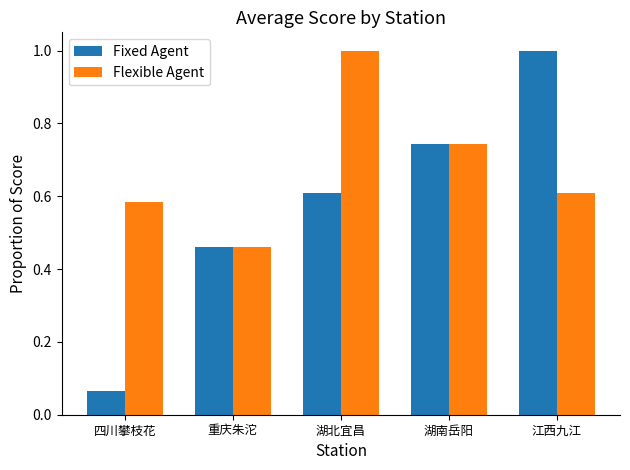

At how many categories does at least one series exceed 0?

5